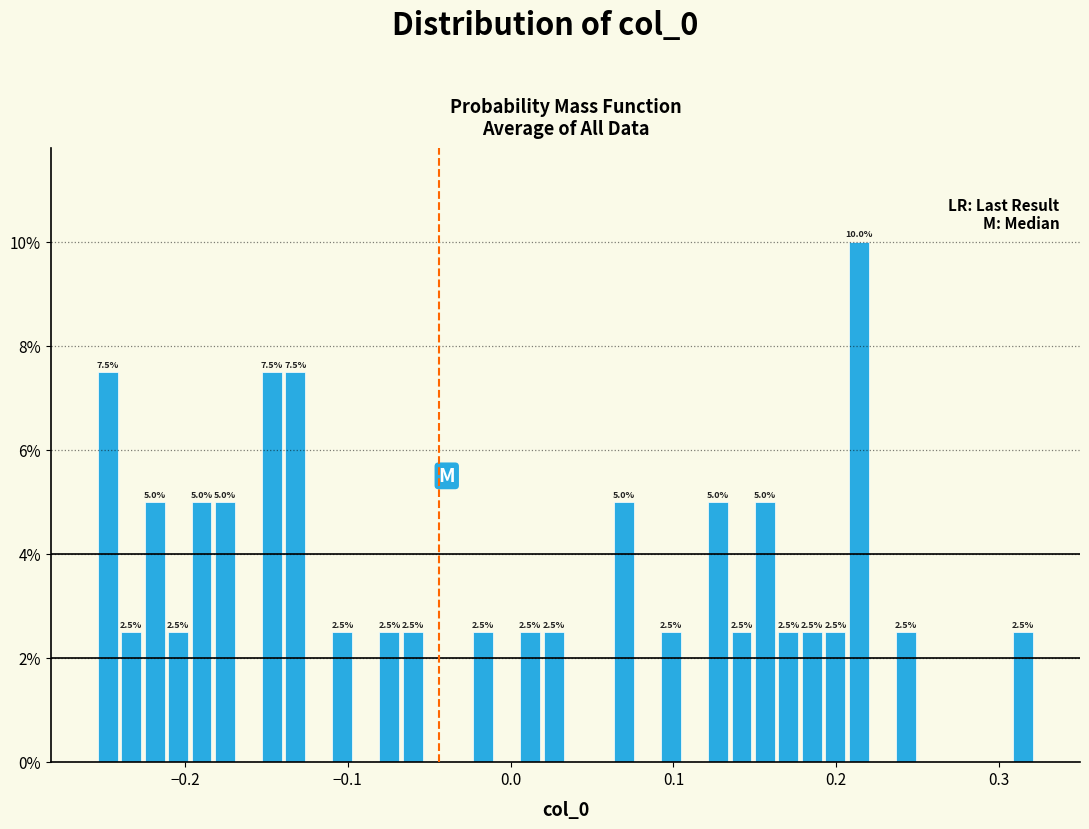

Around what value on the x-axis is the tallest bar? Give the approximate position of its centre, as read against the axis.

0.21